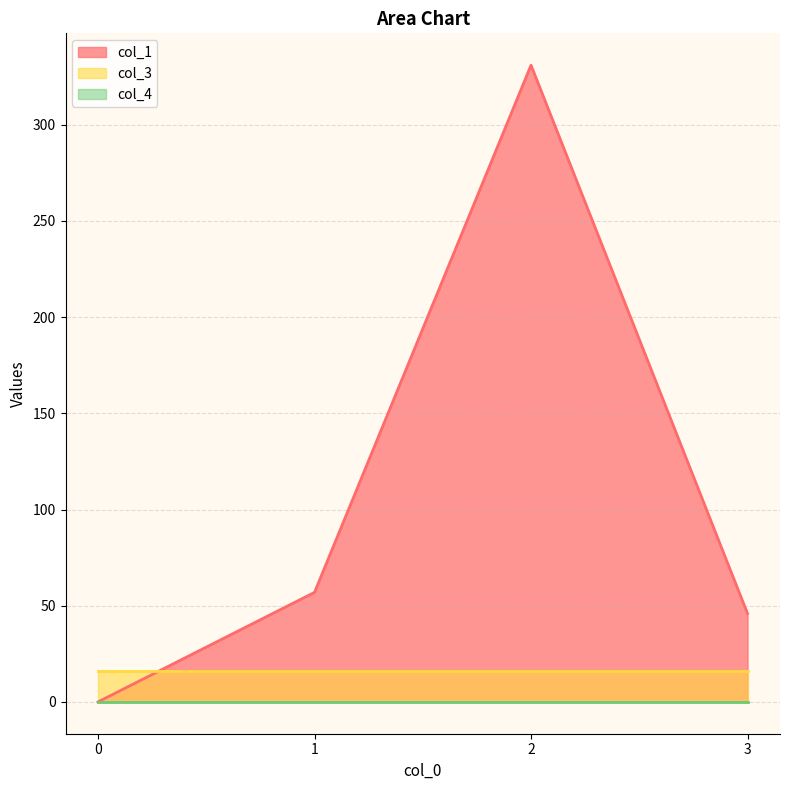

How many series are shown in this chart?

3